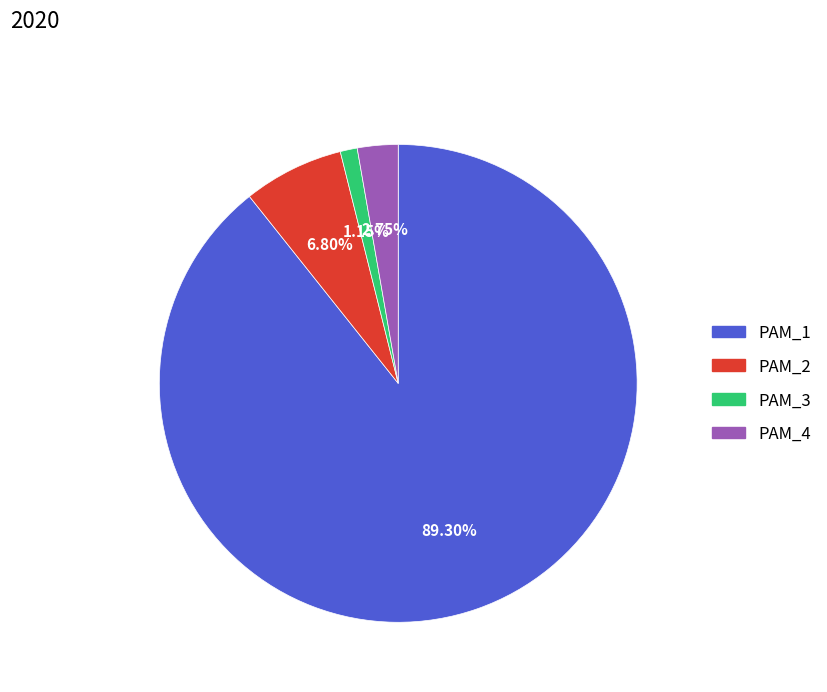

What percentage is the PAM_4 slice, to the nearest percent?

3%